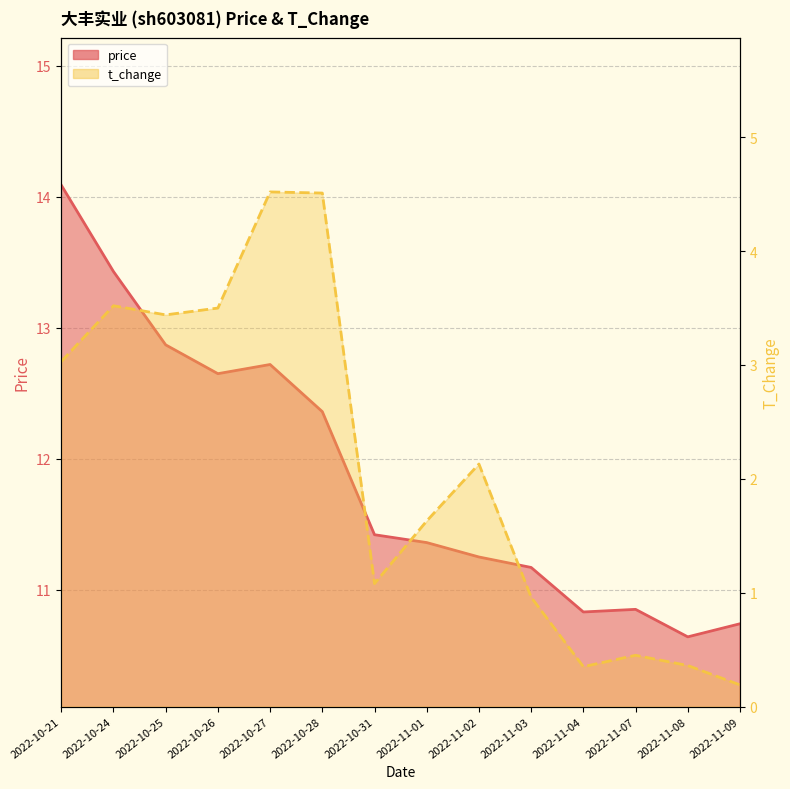

Which series has the largest total across all categories?

price